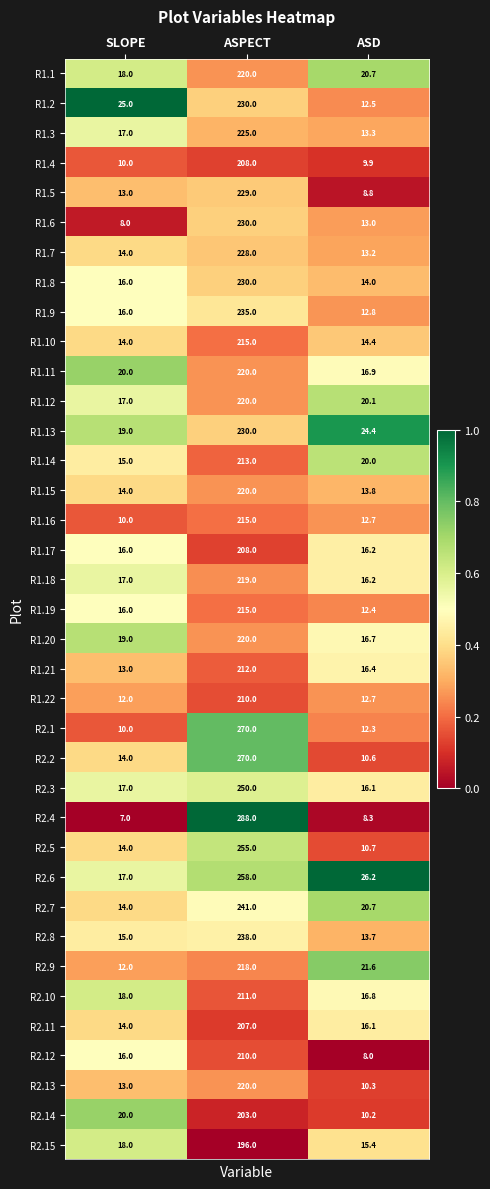

Which series has the largest total across all categories?

R2.4